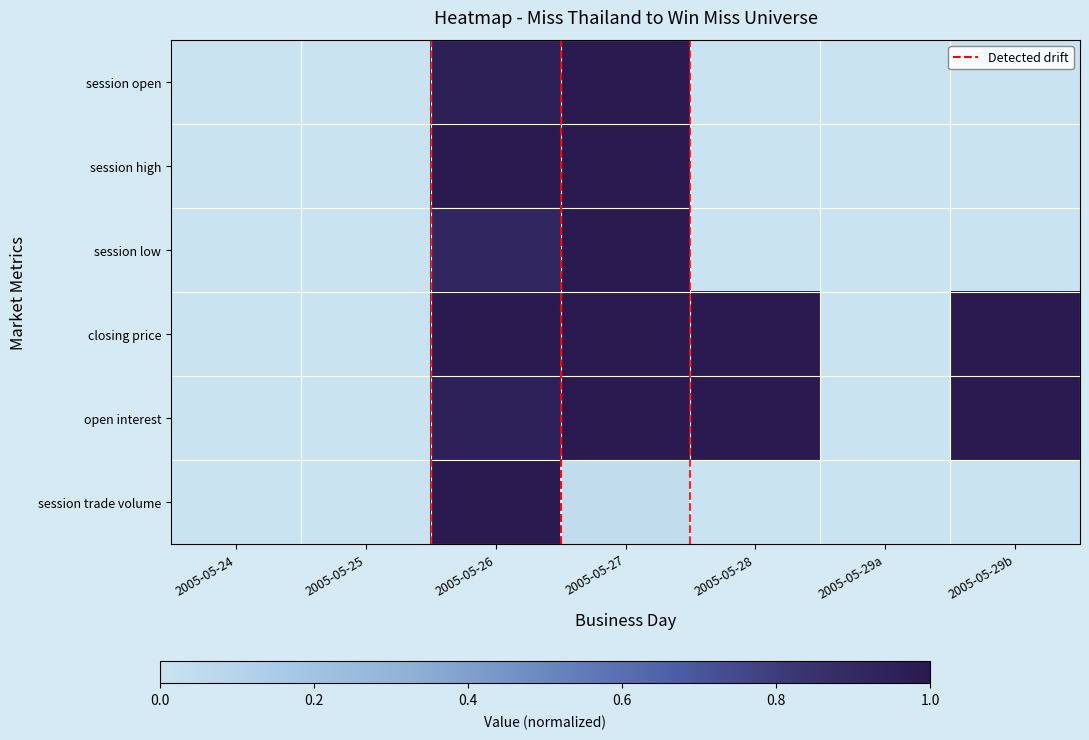

How many categories are shown in the chart?

7